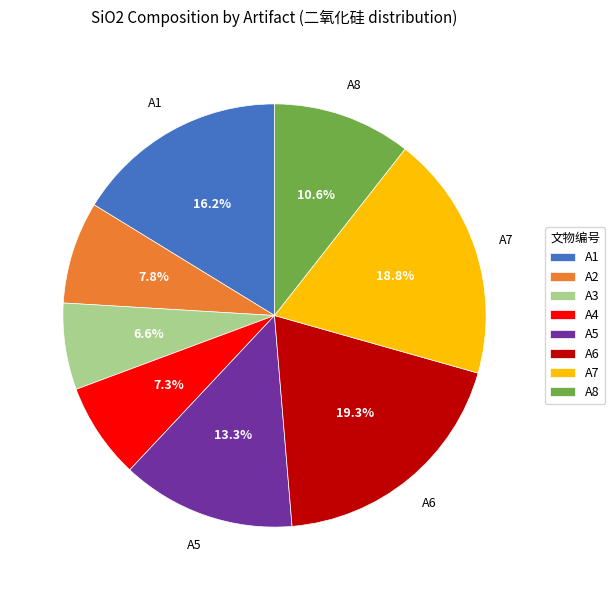

To the nearest percent, what portion does A5 represent?

13%